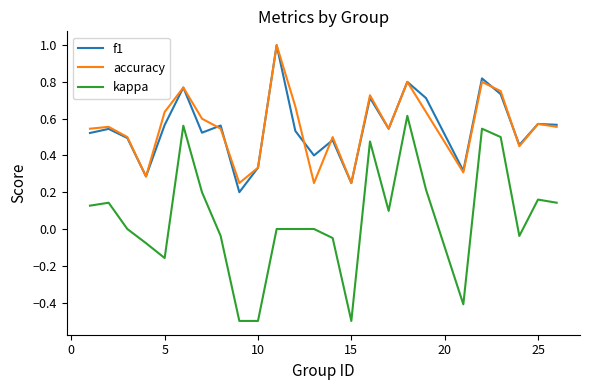

What is the minimum value shown in the chart?

-0.5